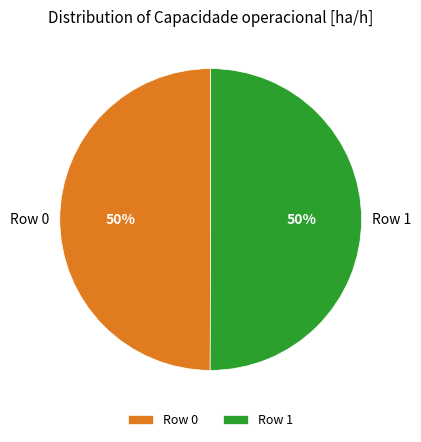

True or false: Row 1 accounts for 50% of the total.

True